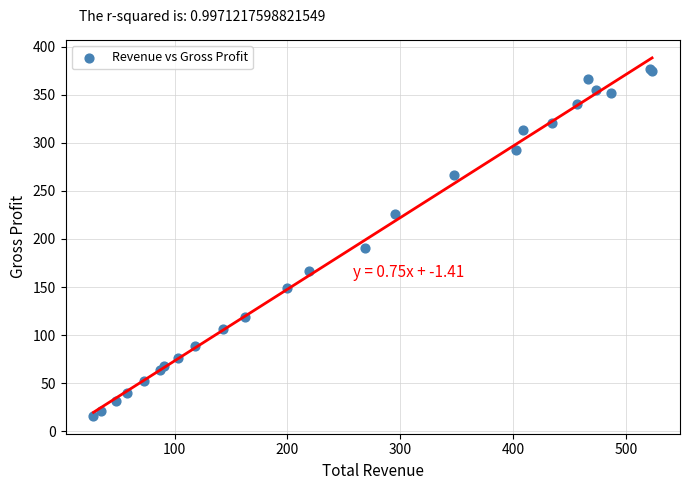

What Y value in the scatter plot is closest to 196?

191.0